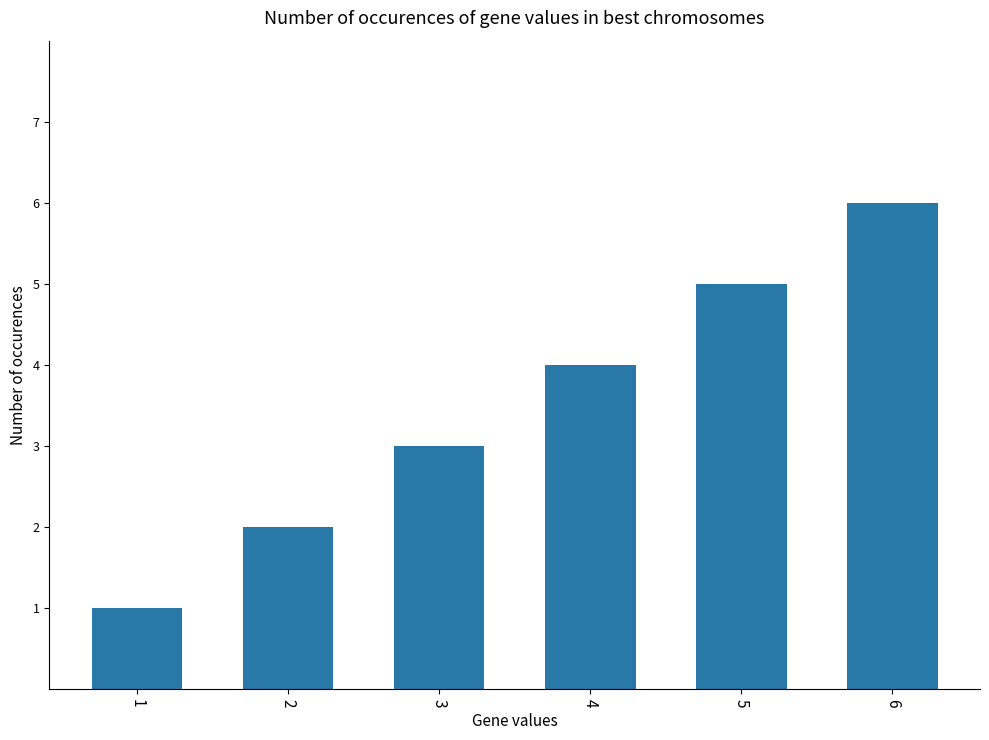

Count the number of categories in the chart.

6